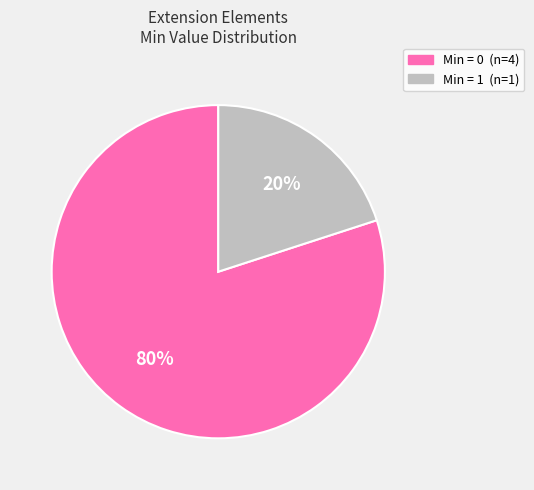

Is there any slice that represents more than half of the pie?

Yes